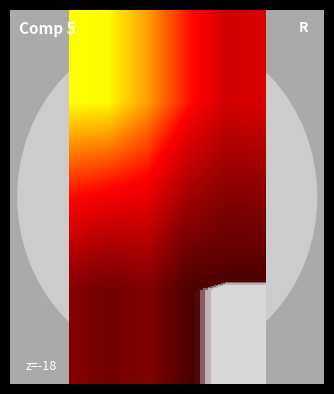

Count the number of categories in the chart.

8